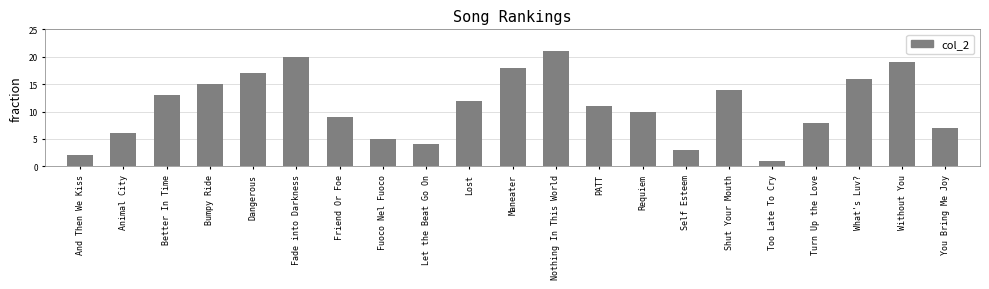

How many values are below 11?

10